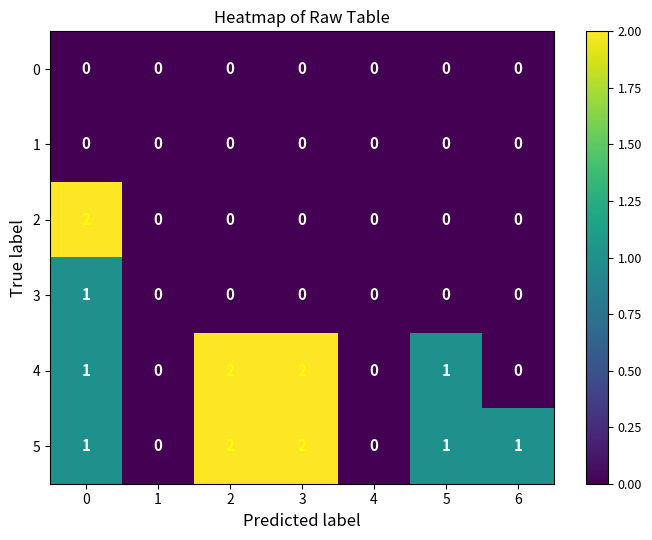

How many distinct data groups are displayed?

6